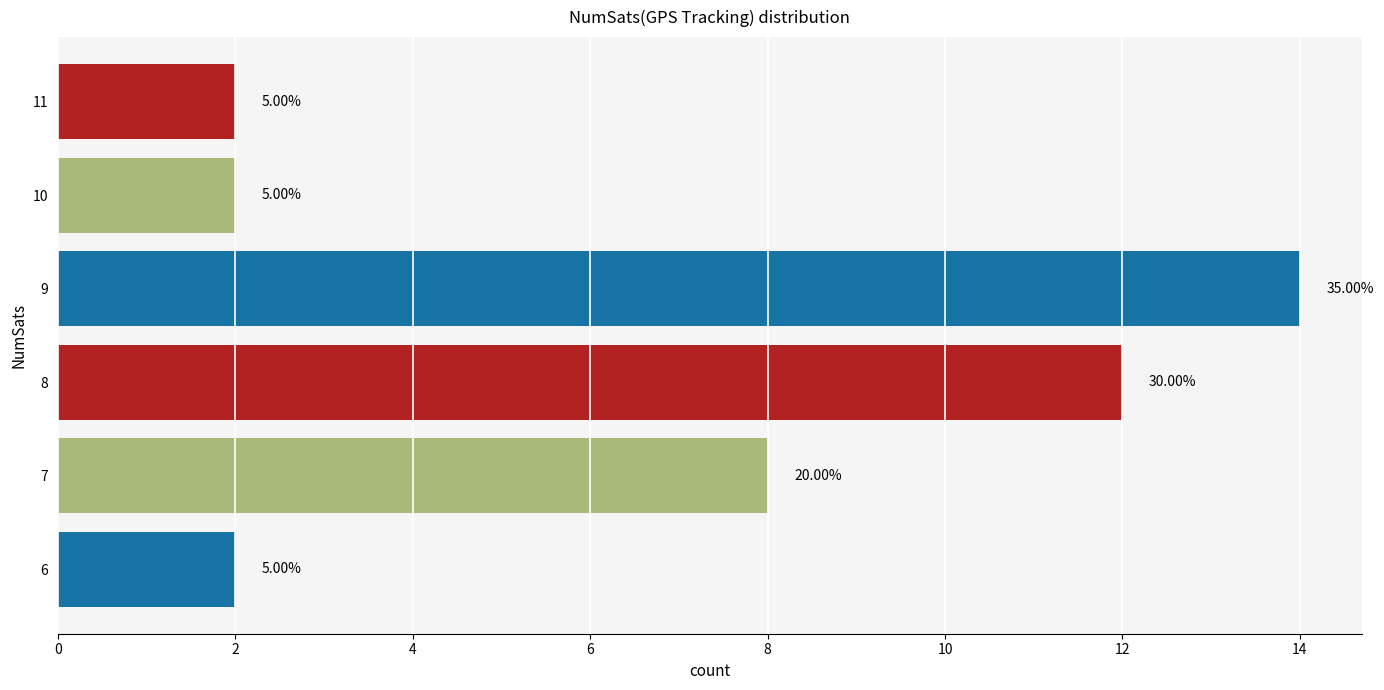

What is the minimum value shown in the chart?

2